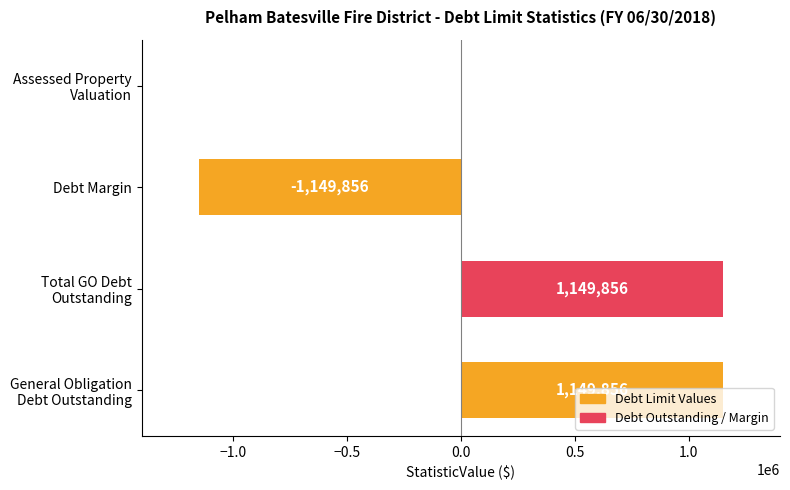

How many values are between 0 and 1149856?

3